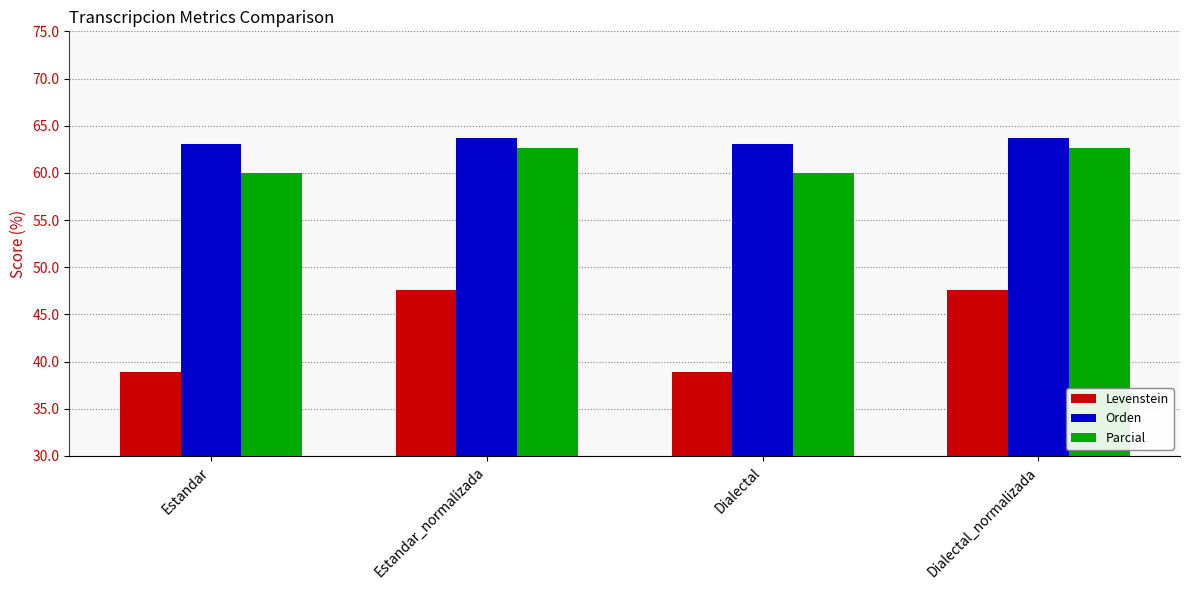

What is the sum of the Parcial values at Dialectal and Estandar_normalizada?

122.7